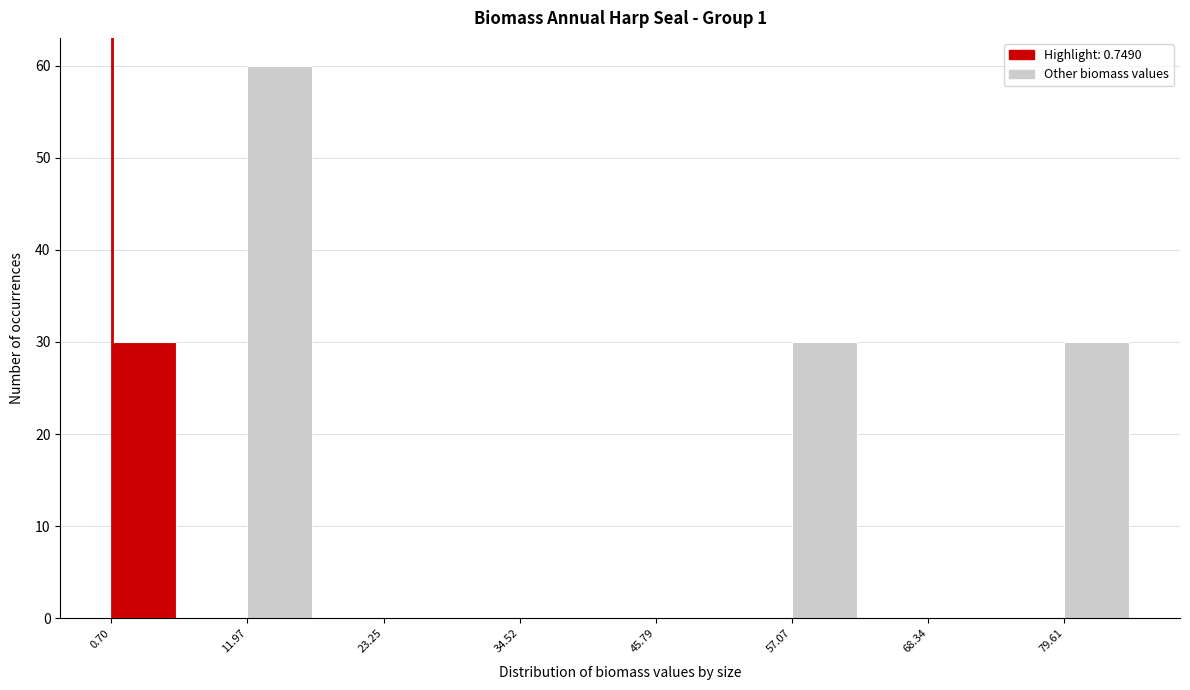

Around what value on the x-axis is the tallest bar? Give the approximate position of its centre, as read against the axis.

14